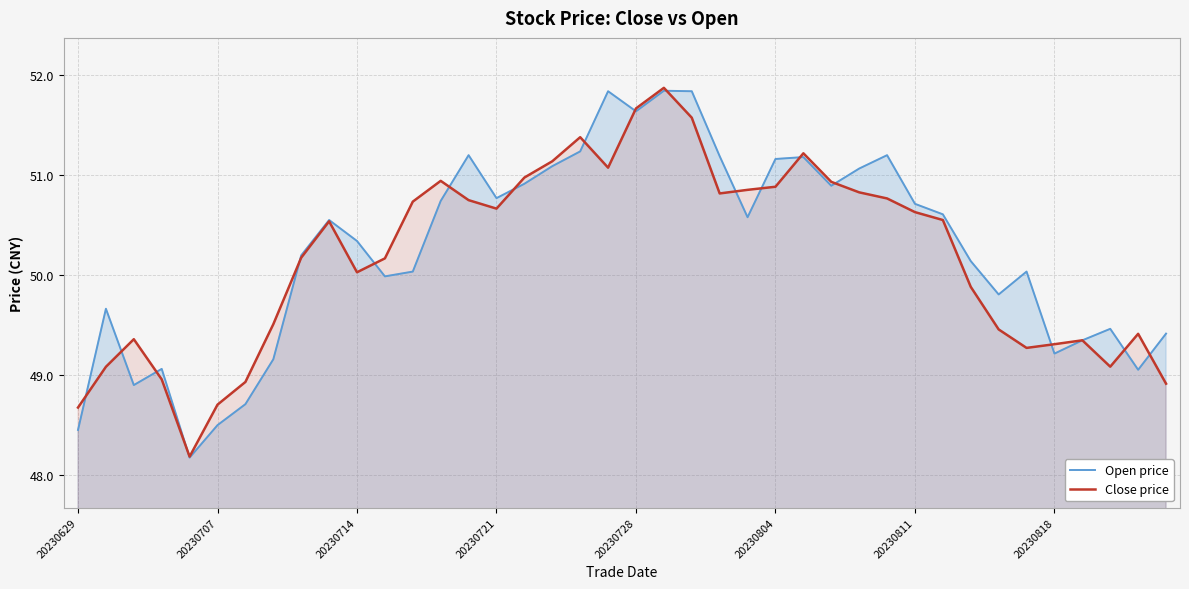

What is the smallest value displayed?

48.2